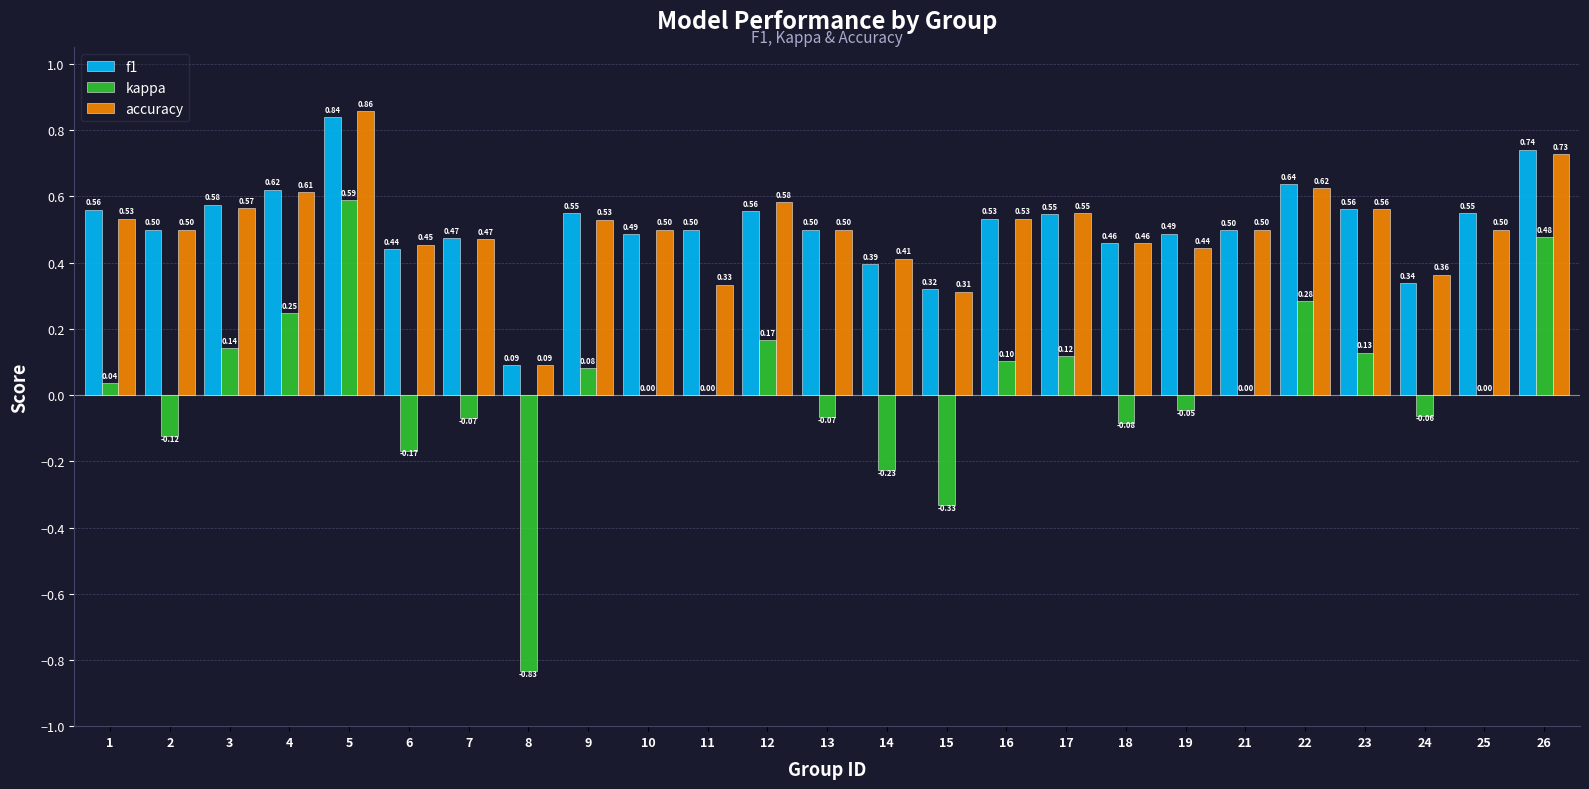

Which series changed the most between 3 and 21?

kappa